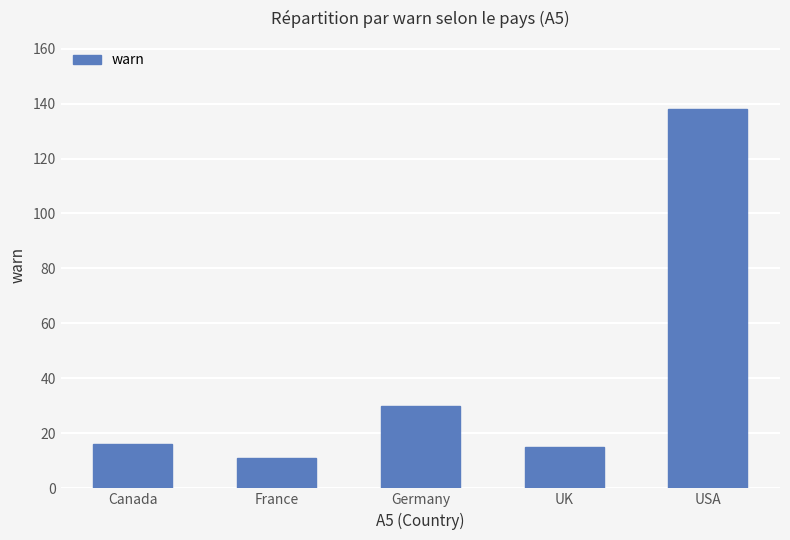

How many series are shown in this chart?

1